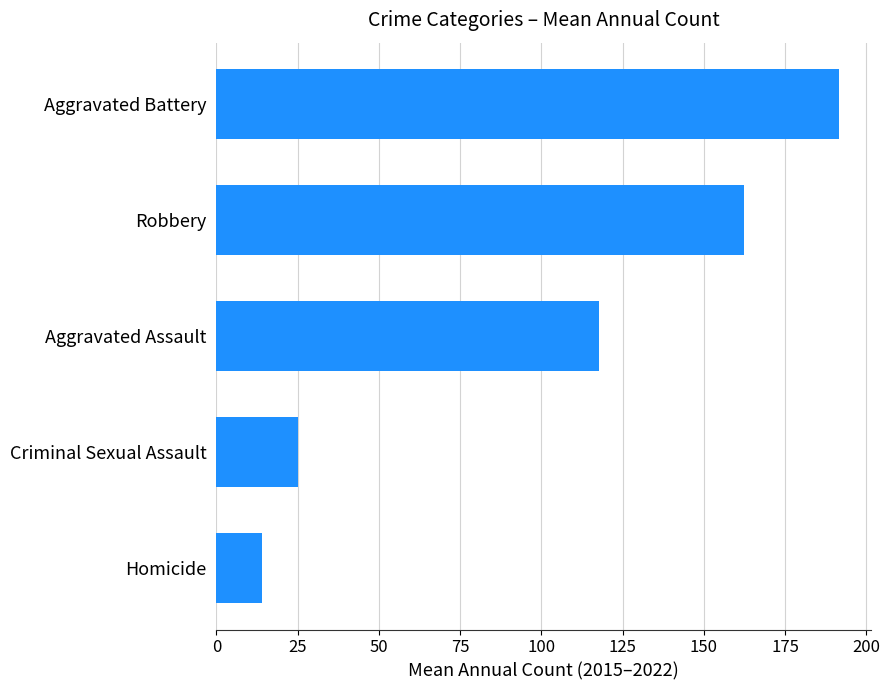

Reading top to bottom, list all the values displayed in this chart.

191.8	162.5	117.8	25.1	13.9